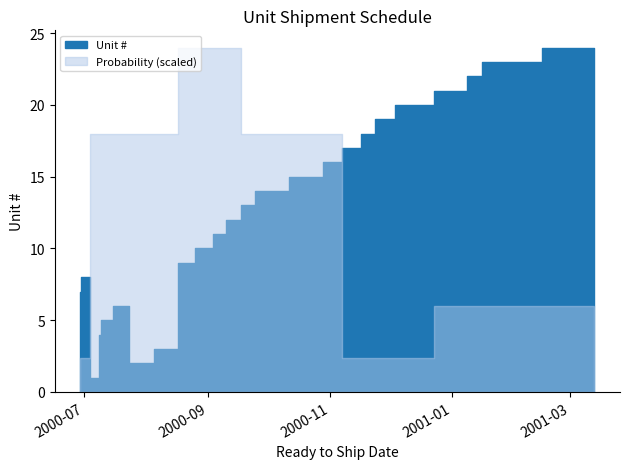

What is the difference between the highest and lowest values at 2?

2.2